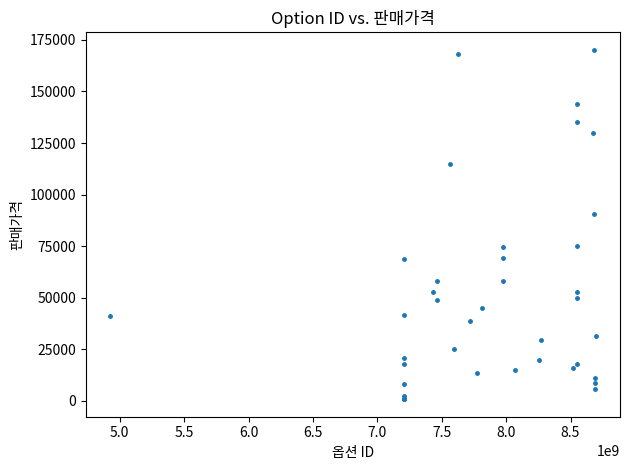

What Y value in the scatter plot is closest to 85520?

90450